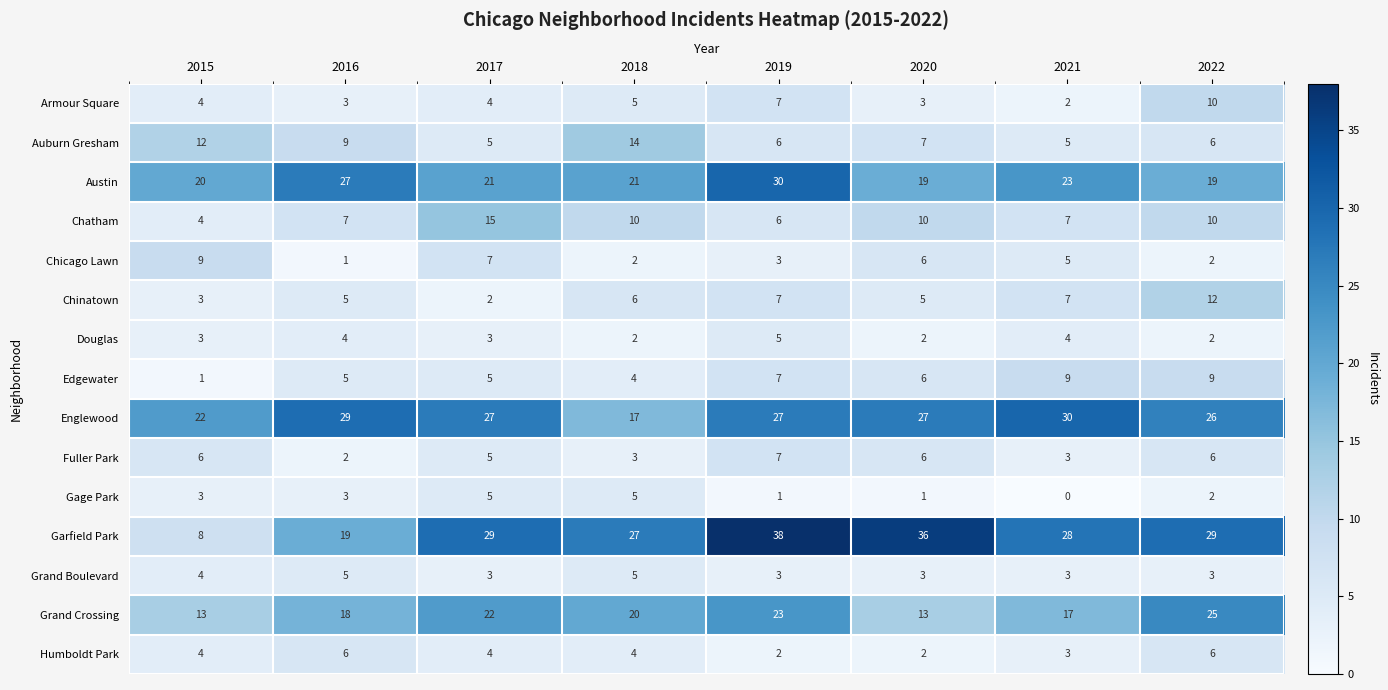

Between 2015 and 2018, which series saw the biggest shift?

Garfield Park